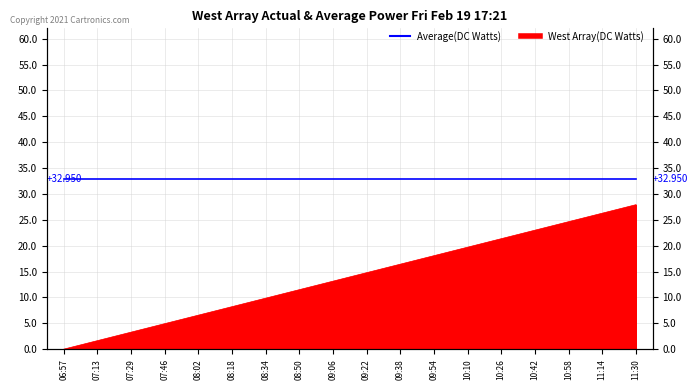

What is the change in value from 08:02 to 09:06?

+6.6